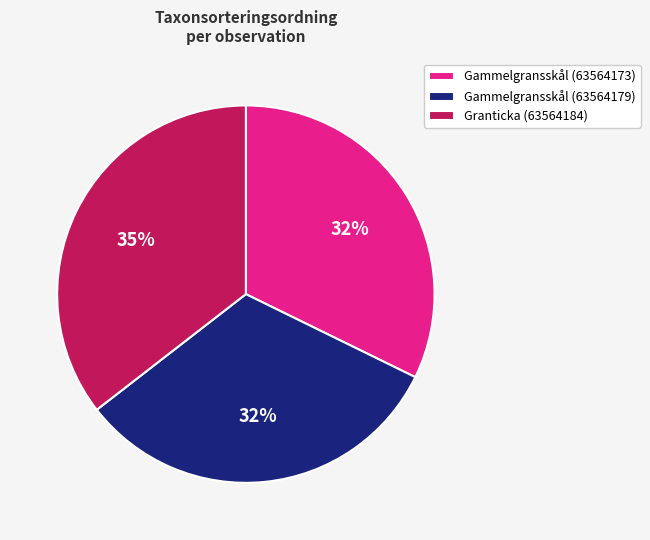

To the nearest percent, what portion does Gammelgransskål (63564173) represent?

32%